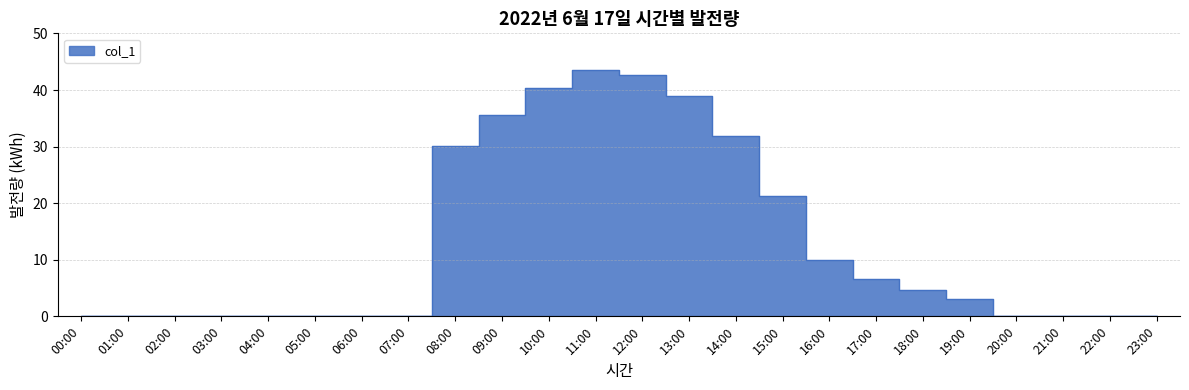

Rank the categories by value from highest to lowest.

11:00, 12:00, 10:00, 13:00, 09:00, 14:00, 08:00, 15:00, 16:00, 17:00, 18:00, 19:00, 00:00, 01:00, 02:00, 03:00, 04:00, 05:00, 06:00, 07:00, 20:00, 21:00, 22:00, 23:00